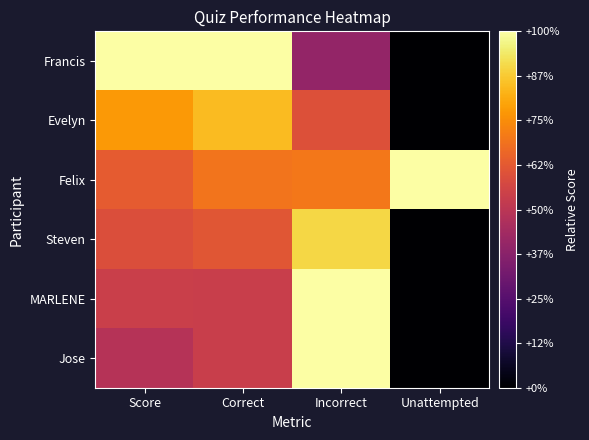

Rank the series at Unattempted from highest to lowest value.

Felix, Francis, Evelyn, Steven, MARLENE, Jose